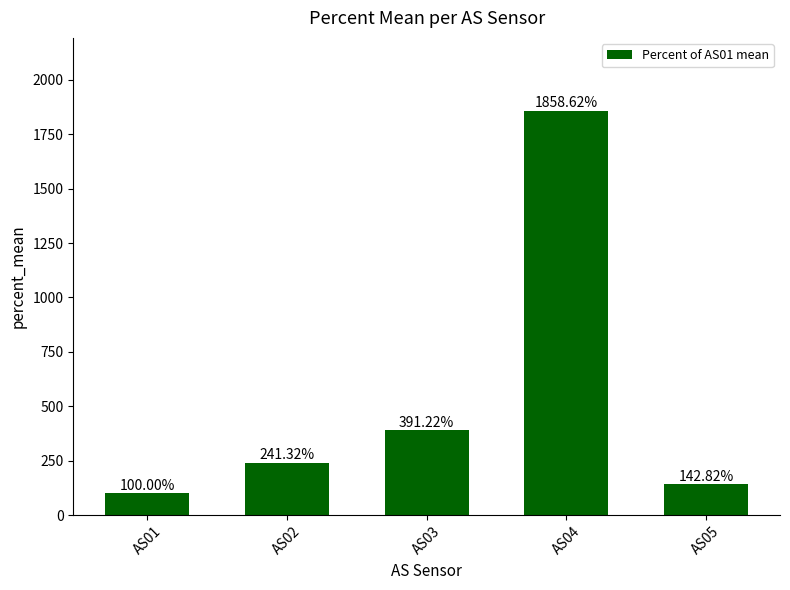

Which category has the highest value across all series?

AS04